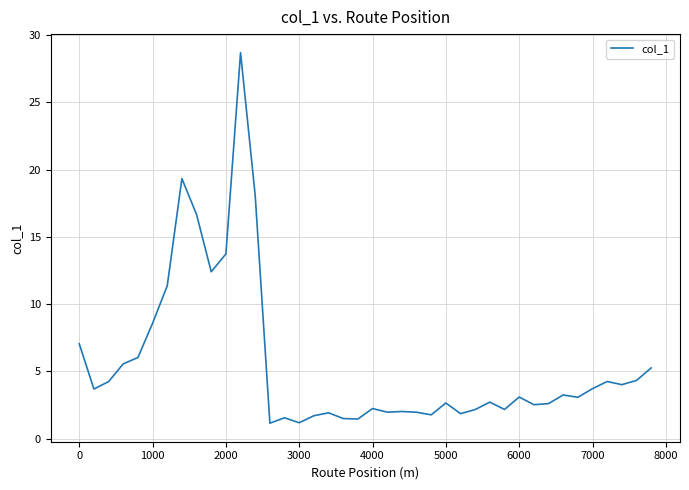

What is the smallest value displayed?

1.2